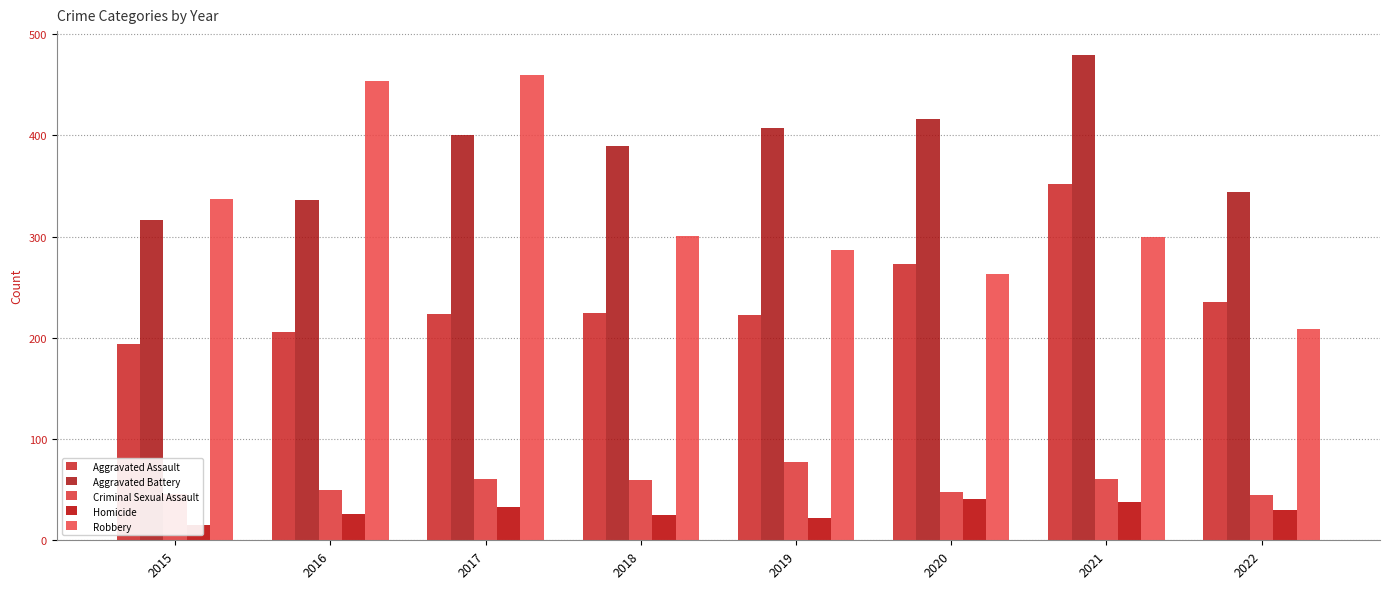

Is it true that Aggravated Assault equals 443 at 2020?

False